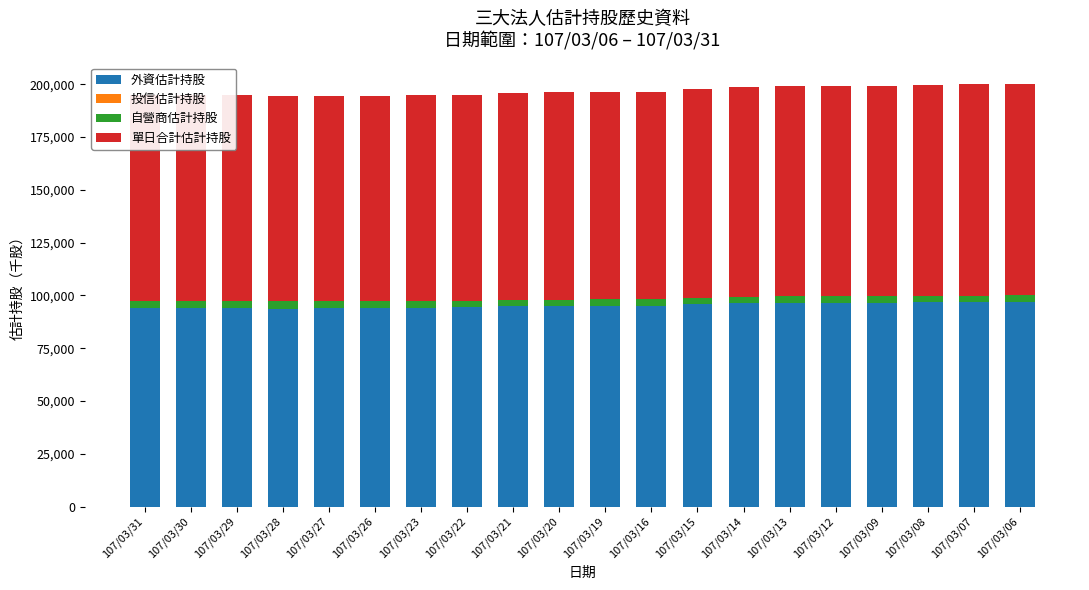

What is the sum of all 外資估計持股 values?

1903879